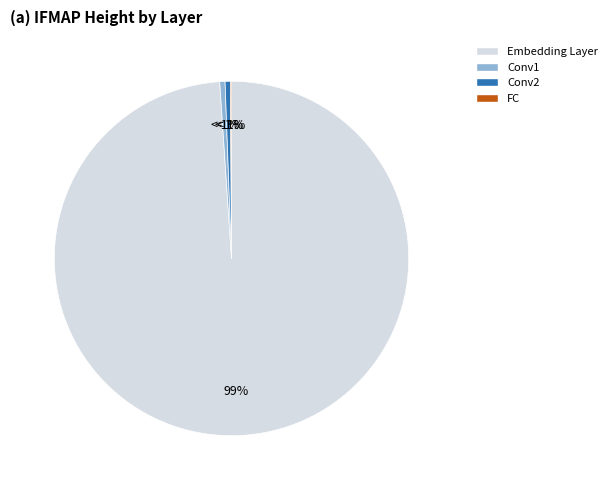

To the nearest percent, what is the combined percentage of FC and Conv1?

1%